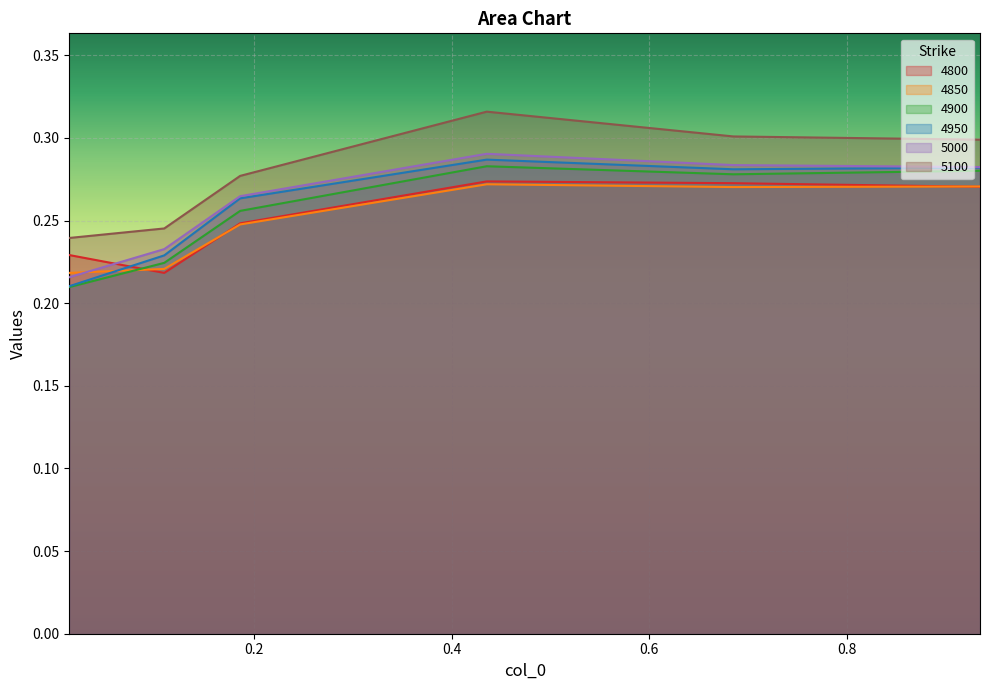

True or false: 5000 and 4950 intersect in this chart.

False